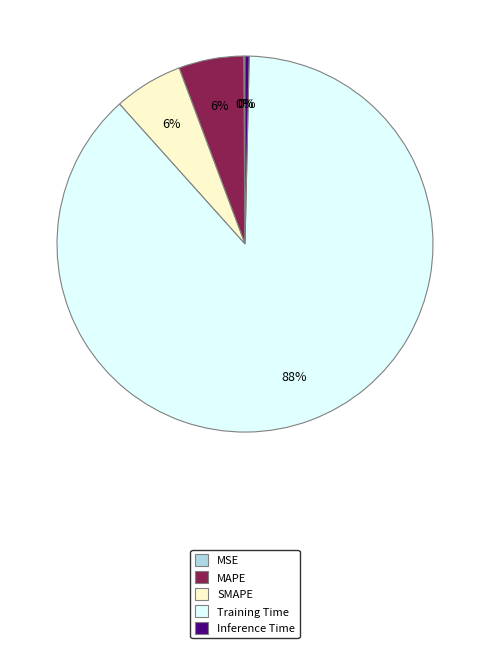

Which category accounts for the majority?

Training Time